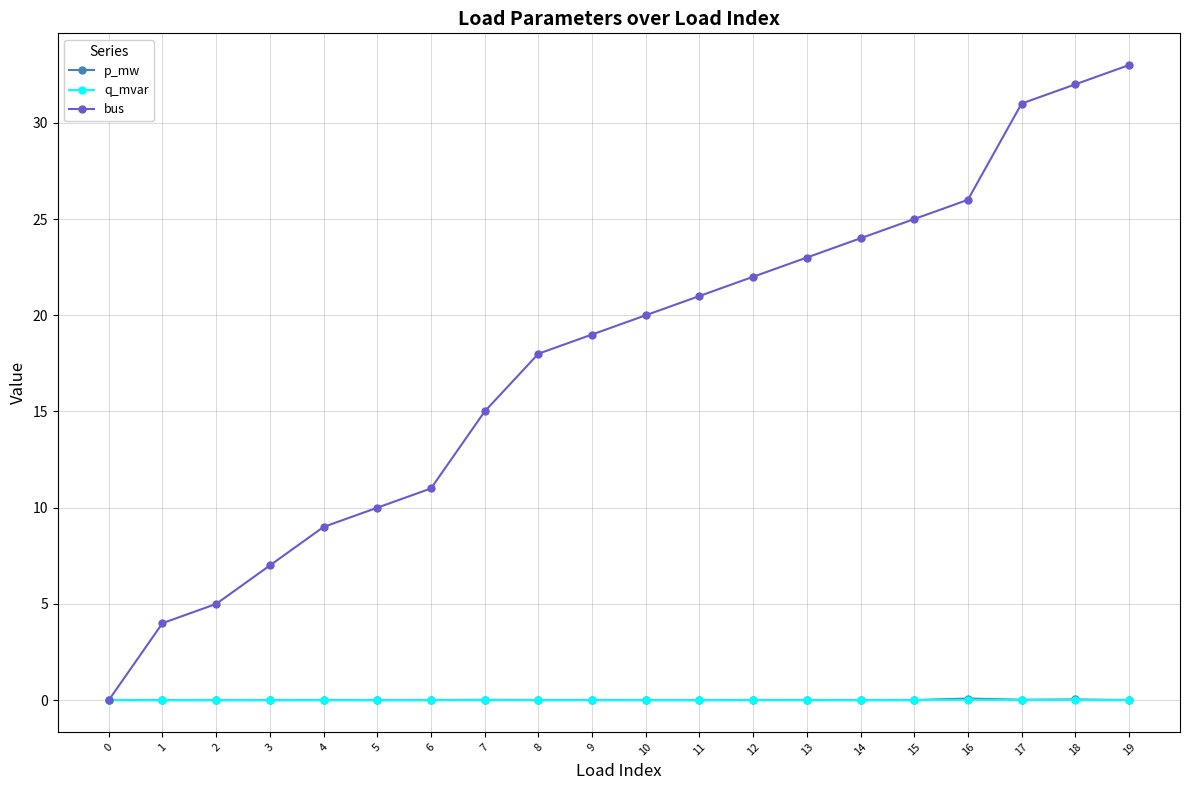

Read the bus value at 5.

10.0